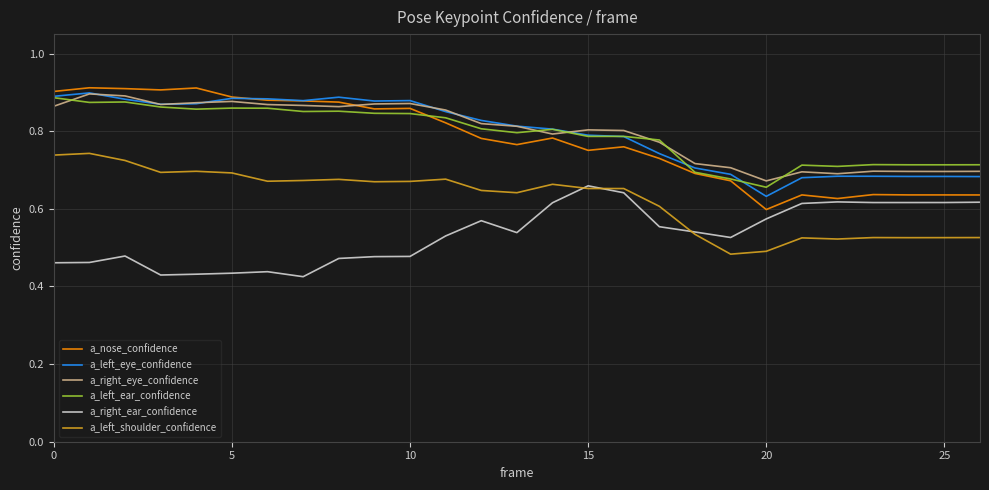

How many series are shown in this chart?

6